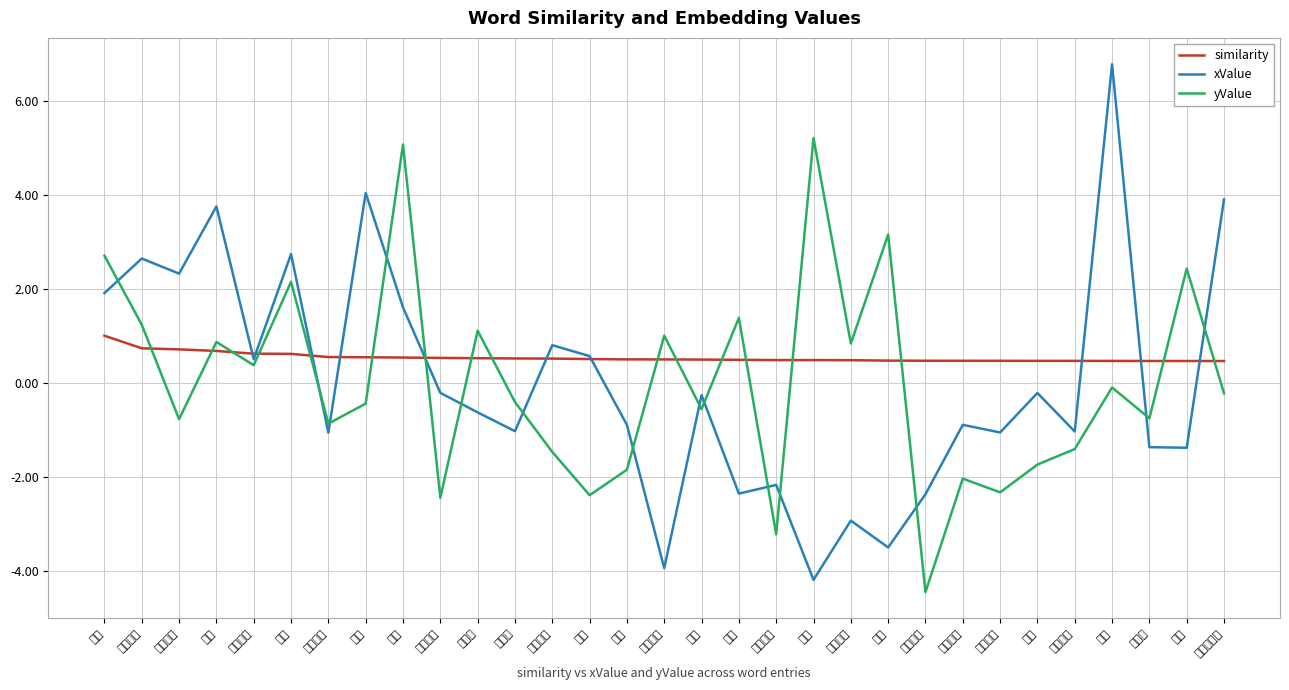

Is the value of xValue at 党和人民 greater than the value of similarity at 进步力量?

Yes